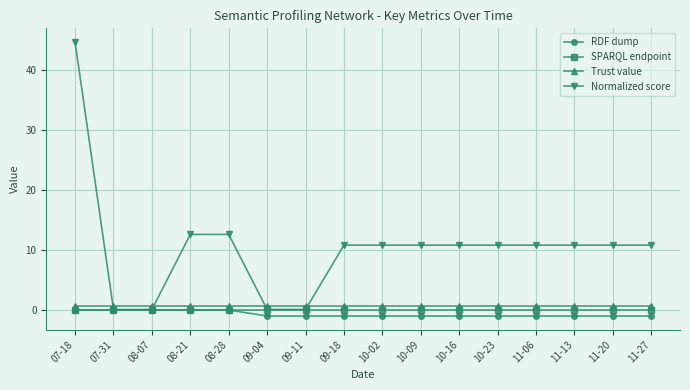

Reading left to right, extract all data points from this chart.

RDF dump: 0.0	0.0	0.0	0.0	0.0	-1.0	-1.0	-1.0	-1.0	-1.0	-1.0	-1.0	-1.0	-1.0	-1.0	-1.0
SPARQL endpoint: 0.0	0.0	0.0	0.0	0.0	0.0	0.0	0.0	0.0	0.0	0.0	0.0	0.0	0.0	0.0	0.0
Trust value: 0.8	0.8	0.8	0.8	0.8	0.8	0.8	0.8	0.8	0.8	0.8	0.8	0.8	0.8	0.8	0.8
Normalized score: 44.7	0.1	0.1	12.6	12.6	0.1	0.1	10.8	10.8	10.8	10.8	10.8	10.8	10.8	10.8	10.8